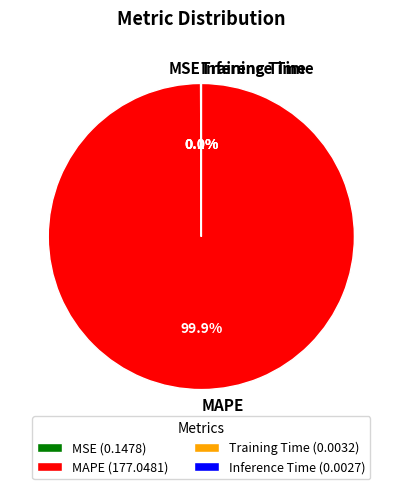

Does MAPE represent more than half of the total?

Yes